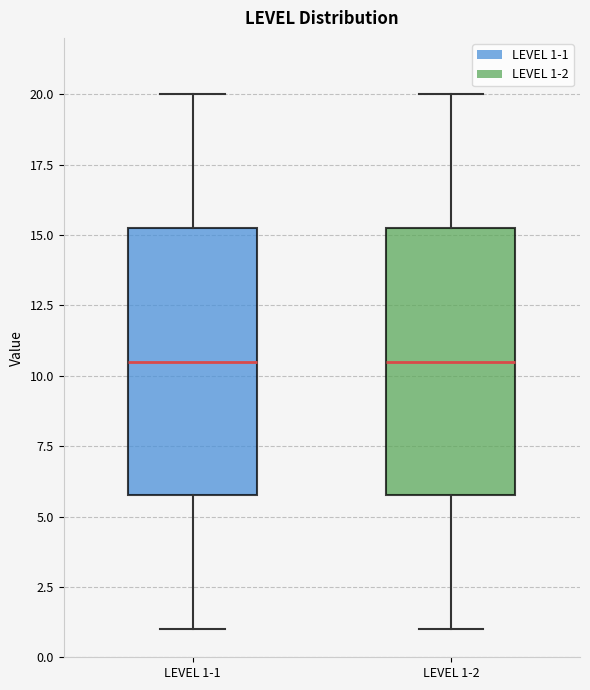

Where does the upper whisker of the box for LEVEL 1-2 end on the y-axis? The values are not printed on the chart, so give them approximately, as read against the axis.

20.0